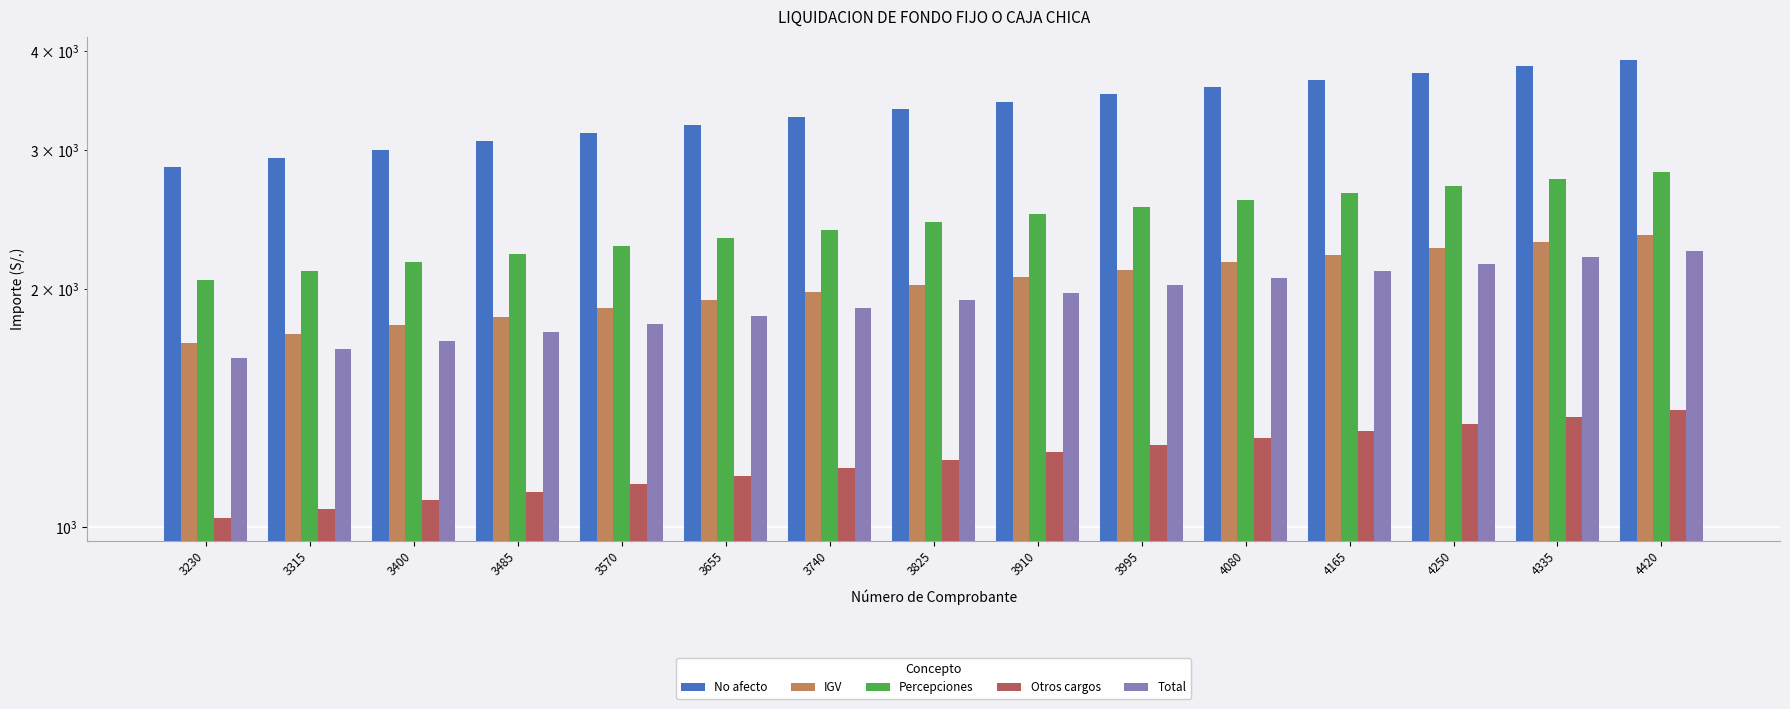

How many data points in IGV are above 2025?

7